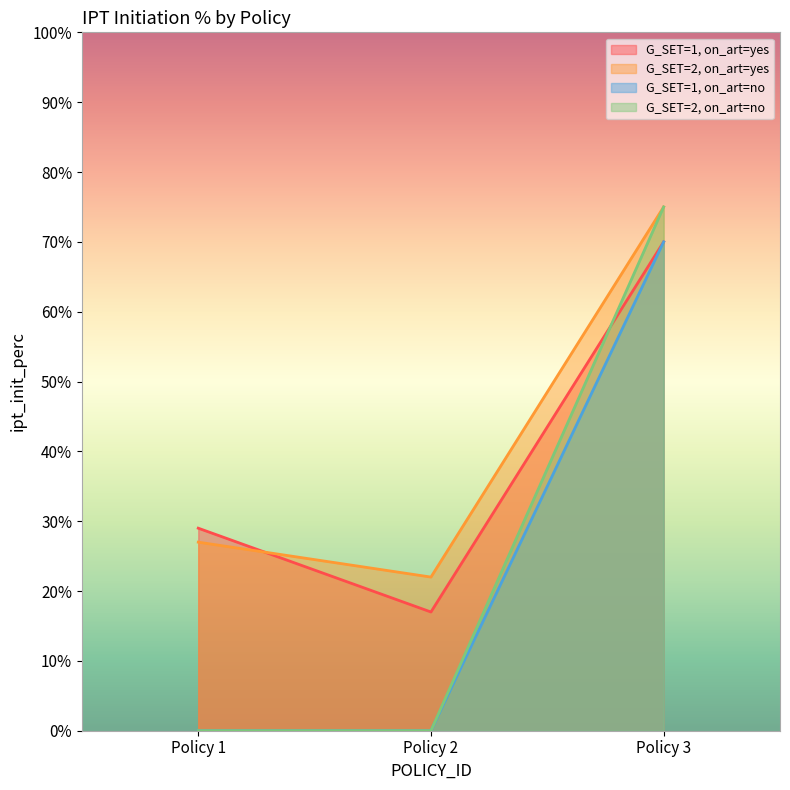

What is the total value across all series at Policy 1?

0.6